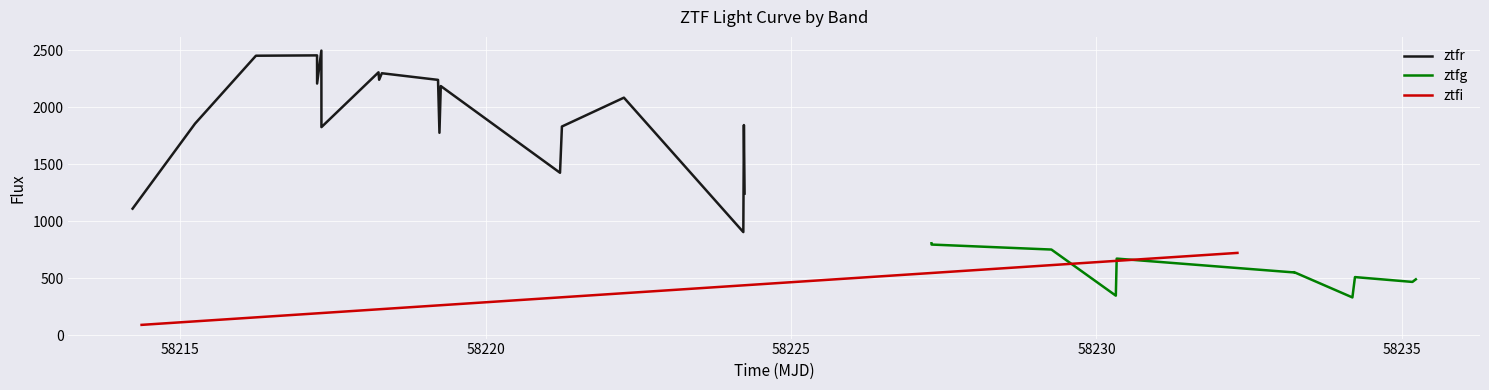

Which has a higher value, 2 or 14?

2